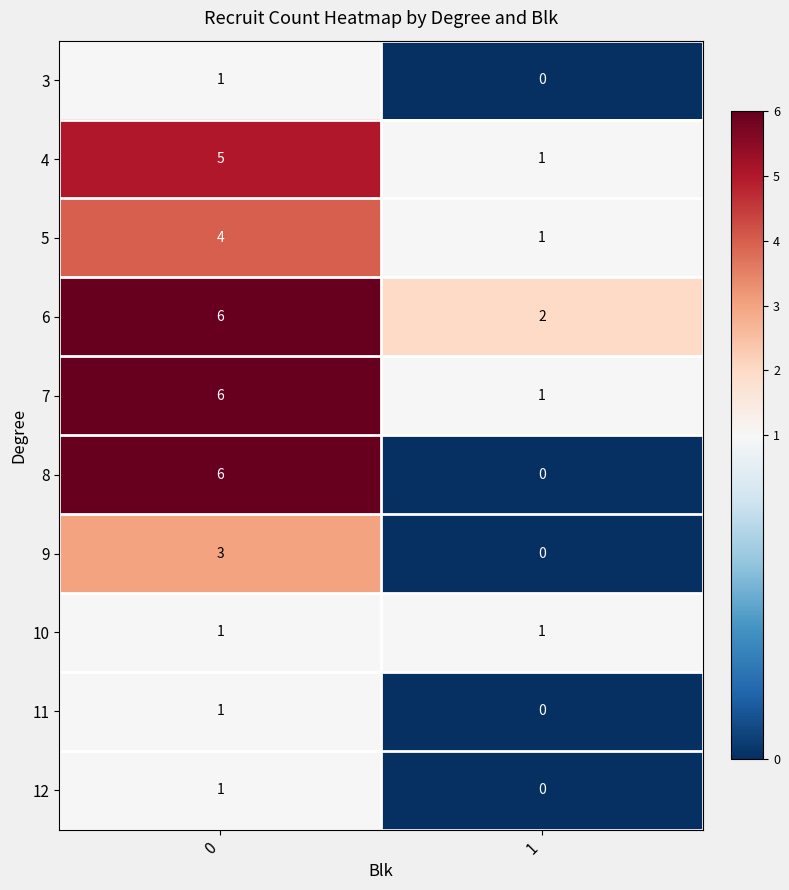

Reading right to left, what are all the values shown in this chart?

3: 0	1
4: 1	5
5: 1	4
6: 2	6
7: 1	6
8: 0	6
9: 0	3
10: 1	1
11: 0	1
12: 0	1